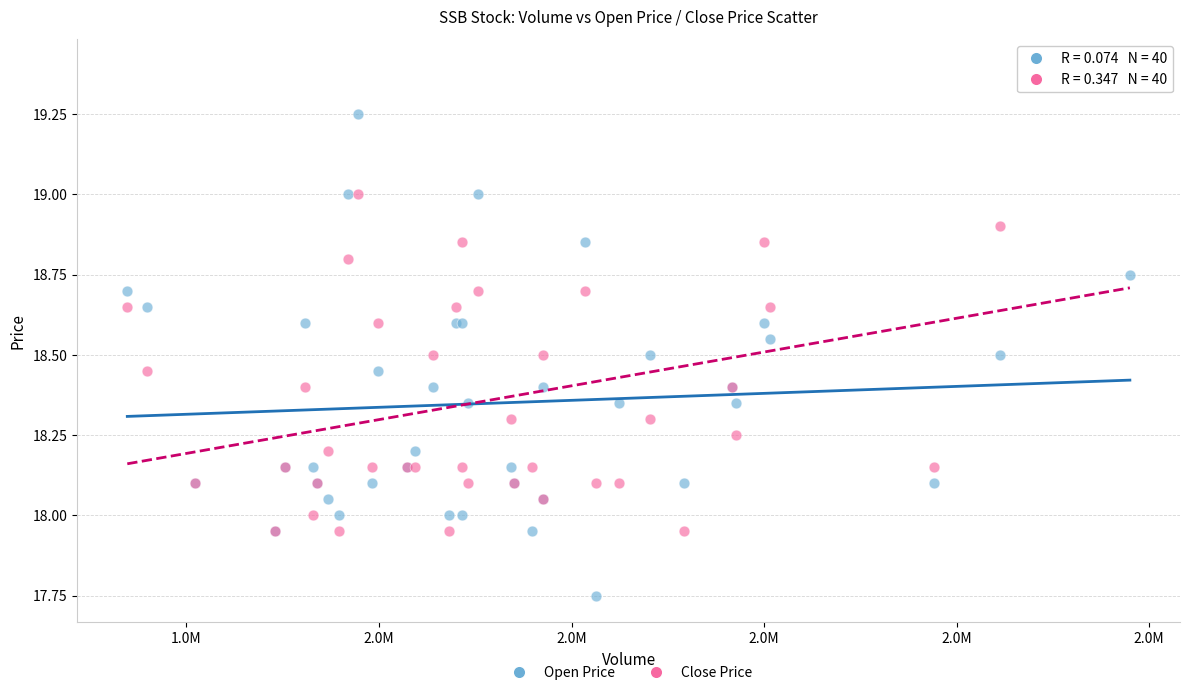

Which series has the widest spread of Y values?

Open Price